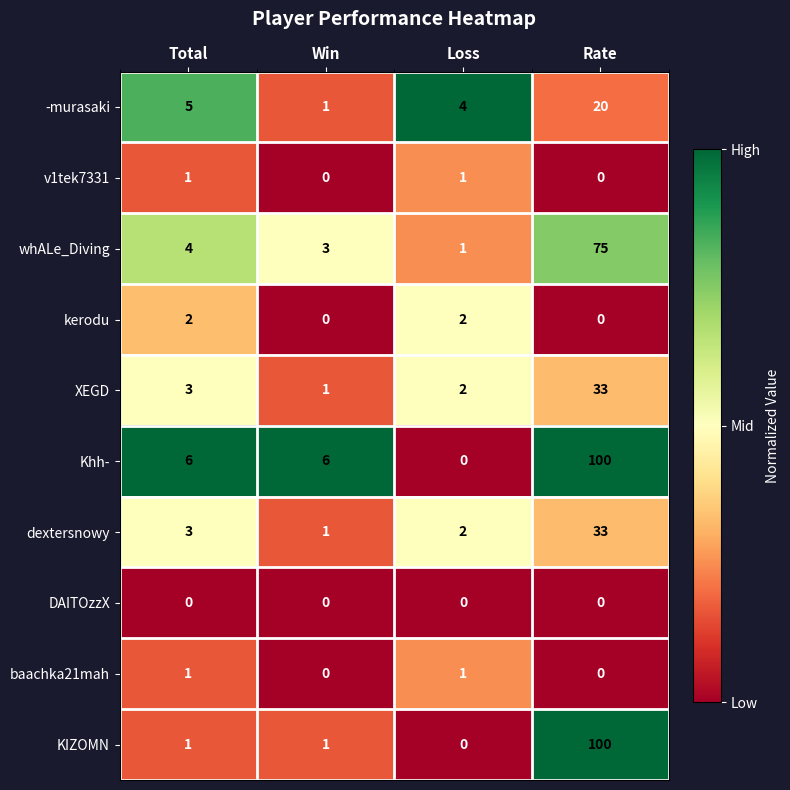

Which label corresponds to the largest value in the chart?

Rate